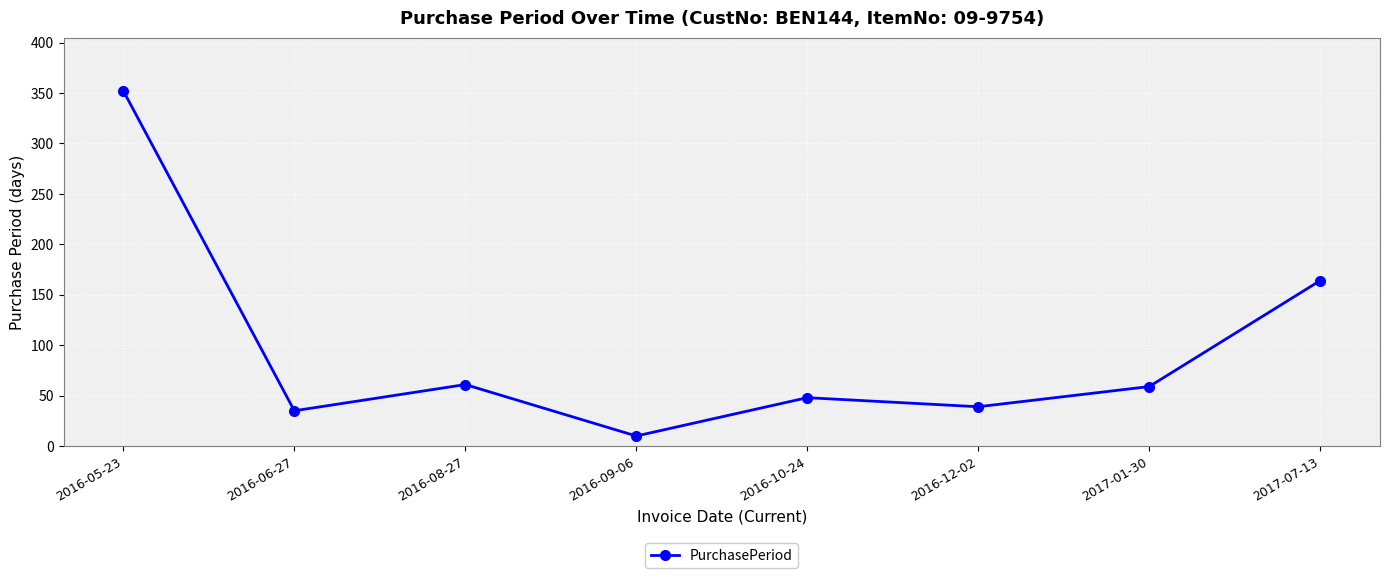

What is the difference between the second highest and second lowest values?

129